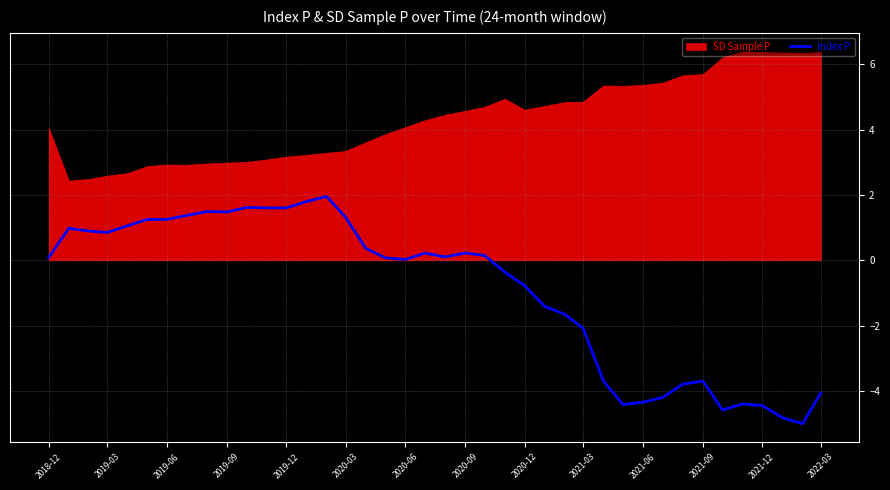

How many interior local valleys (lower than both neighbors) does the data have?

8